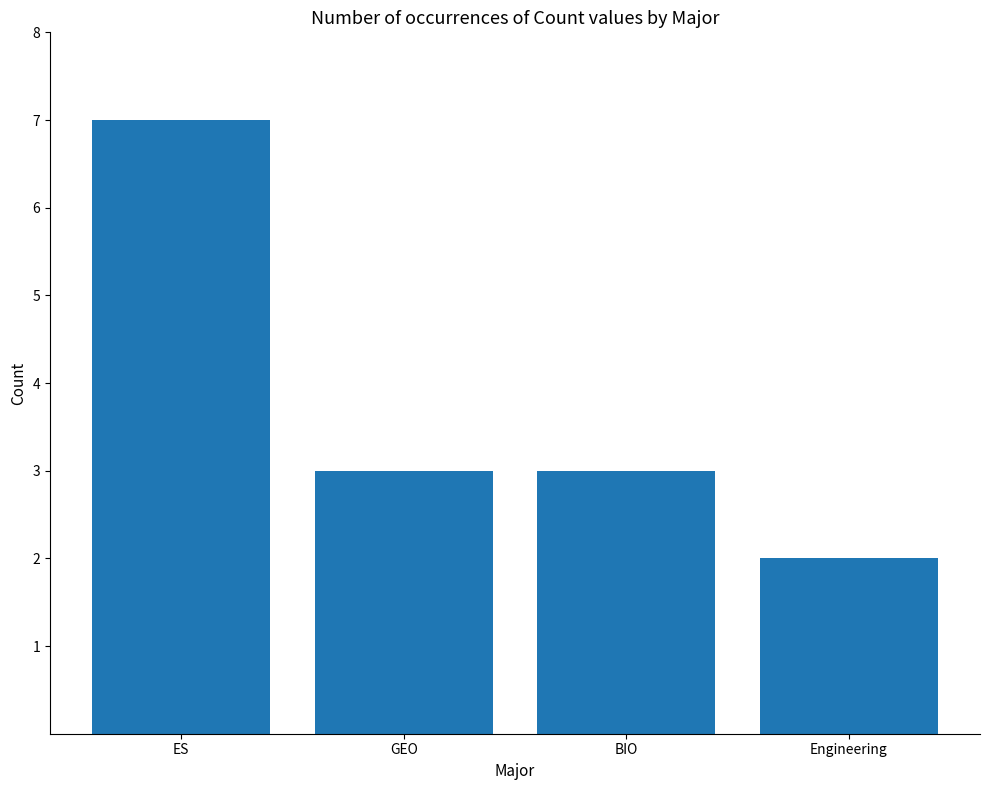

How many distinct data groups are displayed?

1